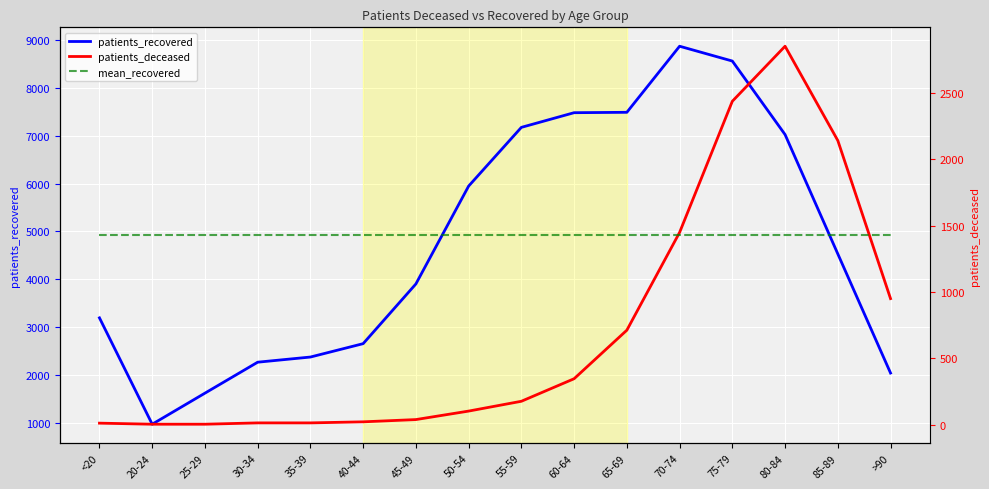

The value of patients_recovered at 20-24 is 528. True or false?

False